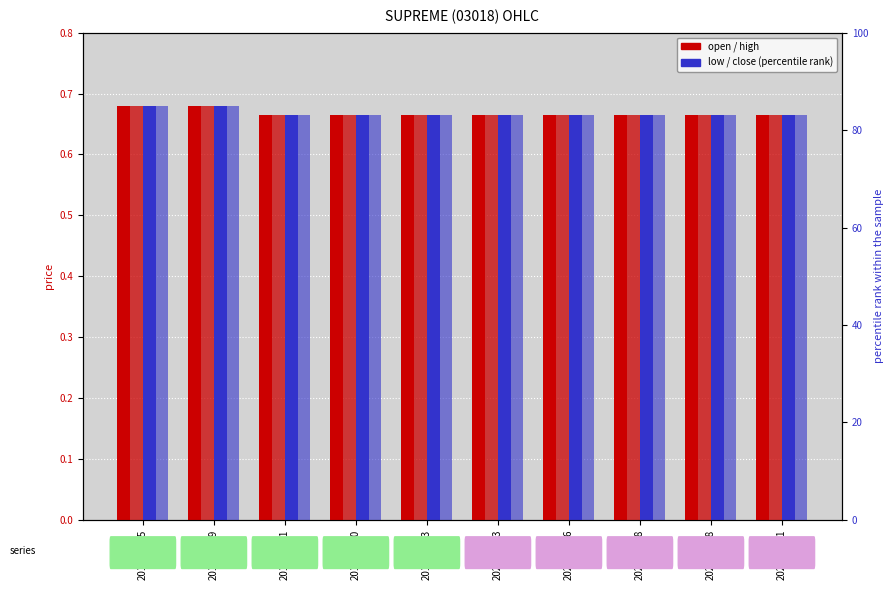

Is the value of low at 2020-01-03 greater than the value of close at 2020-01-28?

No